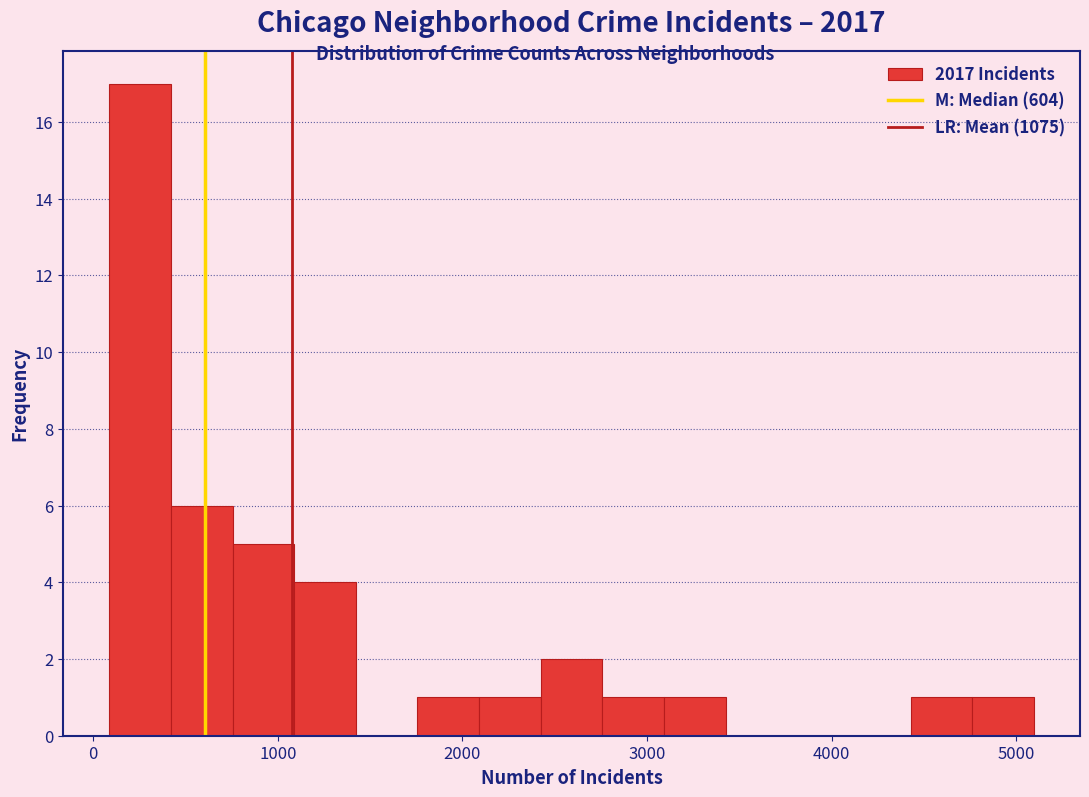

Read against the x-axis, roughly where is the centre of the tallest bar?

300